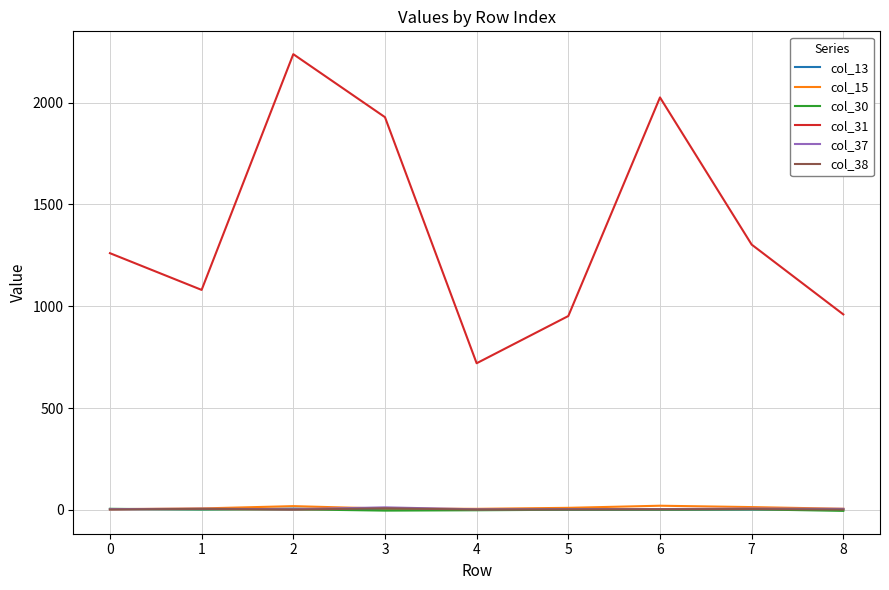

What are all the series names shown in the legend?

col_13, col_15, col_30, col_31, col_37, col_38